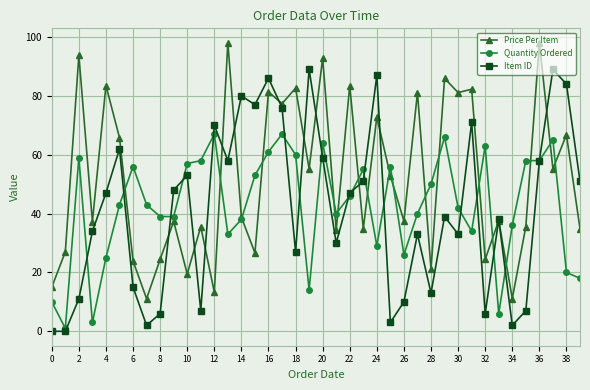

Which series has the largest range (max minus min)?

Item ID